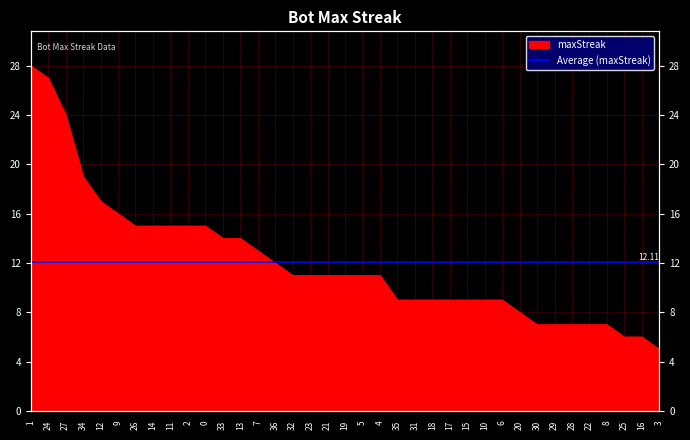

List the labels in order of value, smallest first.

3, 25, 16, 30, 29, 28, 22, 8, 20, 35, 31, 18, 17, 15, 10, 6, 32, 23, 21, 19, 5, 4, 36, 7, 33, 13, 26, 14, 11, 2, 0, 9, 12, 34, 27, 24, 1